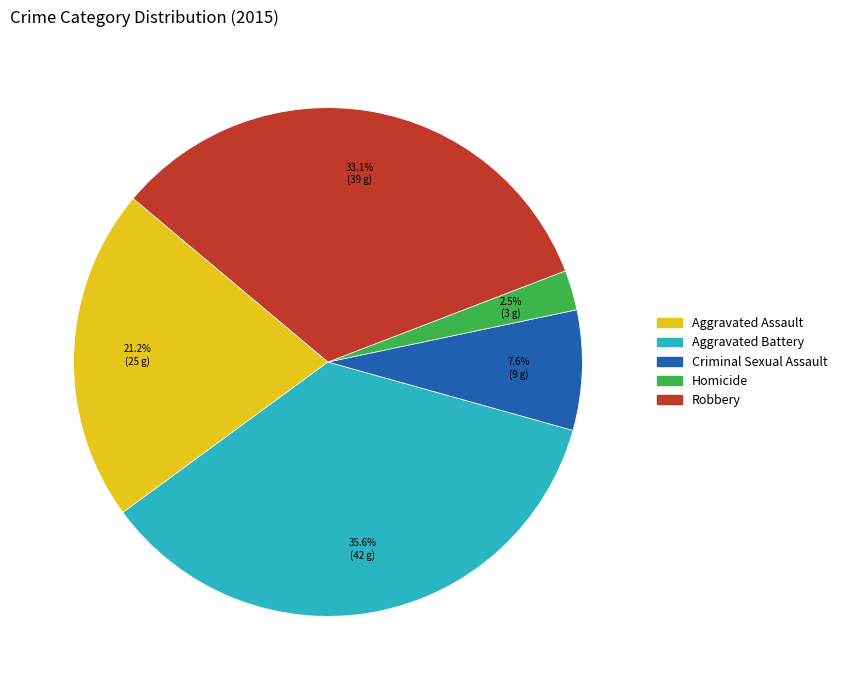

What is the total percentage of Aggravated Battery and Homicide?

38.1%